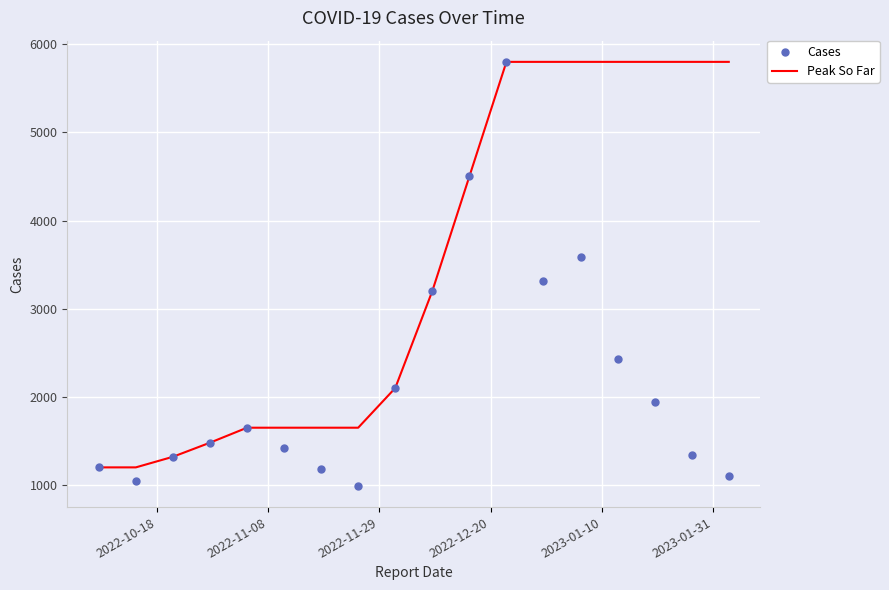

What are all the series names shown in the legend?

Peak So Far, Cases